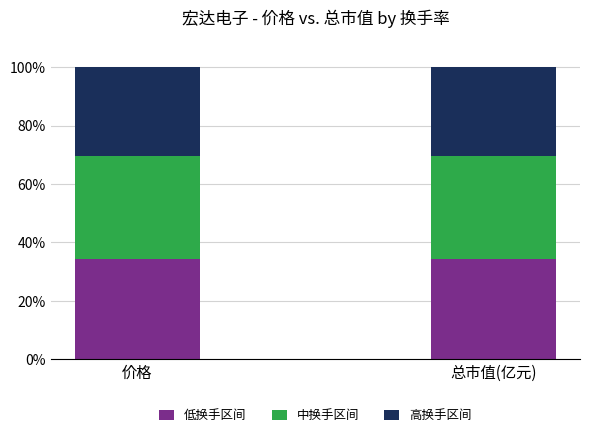

What is the total value across all series at 价格?

100.0